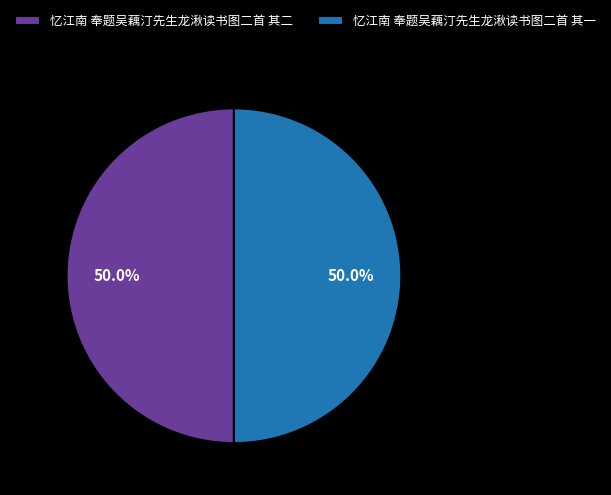

The 忆江南 奉题吴藕汀先生龙湫读书图二首 其二 slice represents 55% of the pie. True or false?

False